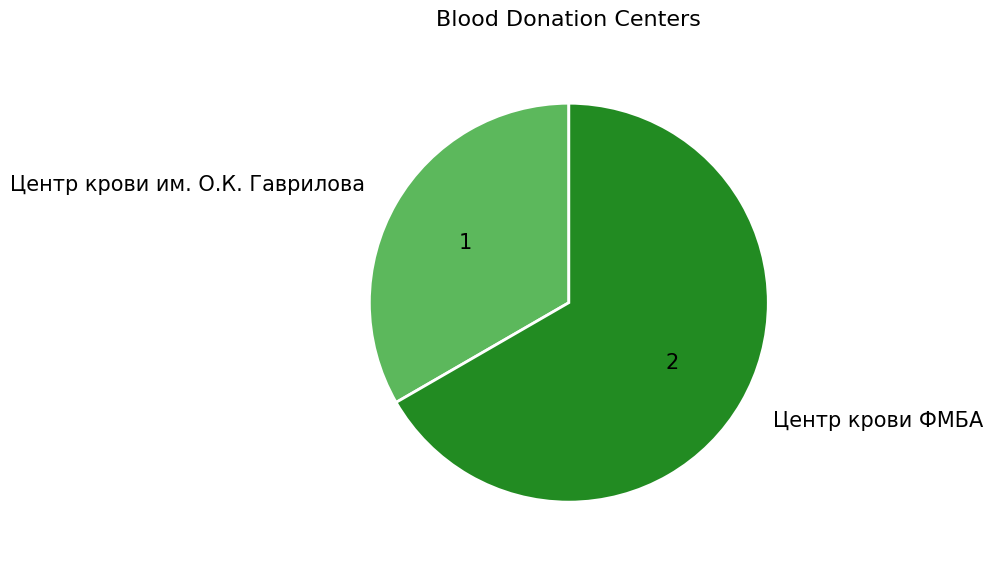

Approximately how many times larger is the value at Центр крови ФМБА compared to Центр крови им. О.К. Гаврилова?

2.0